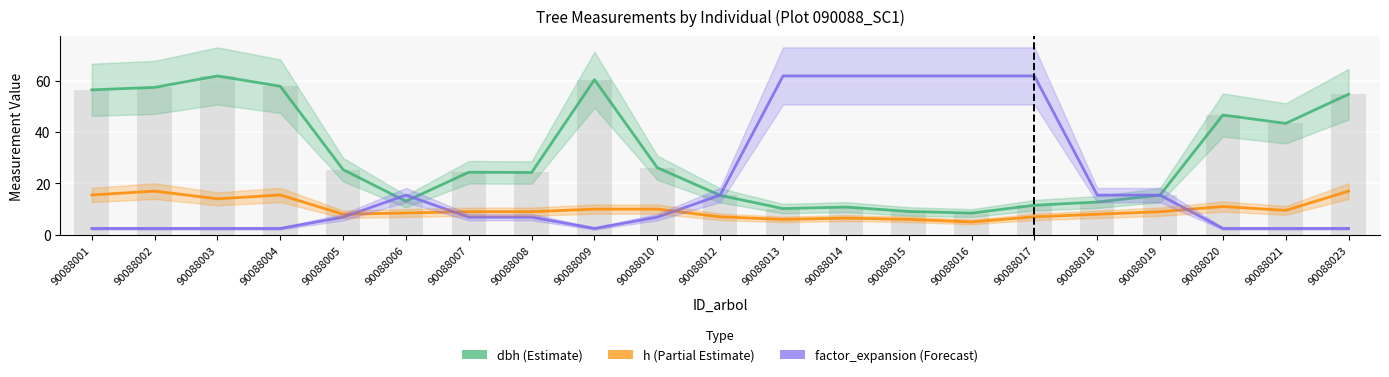

Reading left to right, extract all data points from this chart.

dbh: 56.4	57.4	61.8	57.8	25.4	13.1	24.4	24.2	60.4	26.1	15.3	10.2	10.8	9.1	8.4	11.5	12.8	15.4	46.6	43.4	54.7
h: 15.5	17.0	14.0	15.5	8.0	8.5	9.0	9.0	10.0	10.0	7.0	6.0	6.5	6.0	5.0	7.0	8.0	9.0	11.0	9.5	17.0
factor_expansion (scaled): 2.5	2.5	2.5	2.5	6.9	15.4	6.9	6.9	2.5	6.9	15.4	61.8	61.8	61.8	61.8	61.8	15.4	15.4	2.5	2.5	2.5